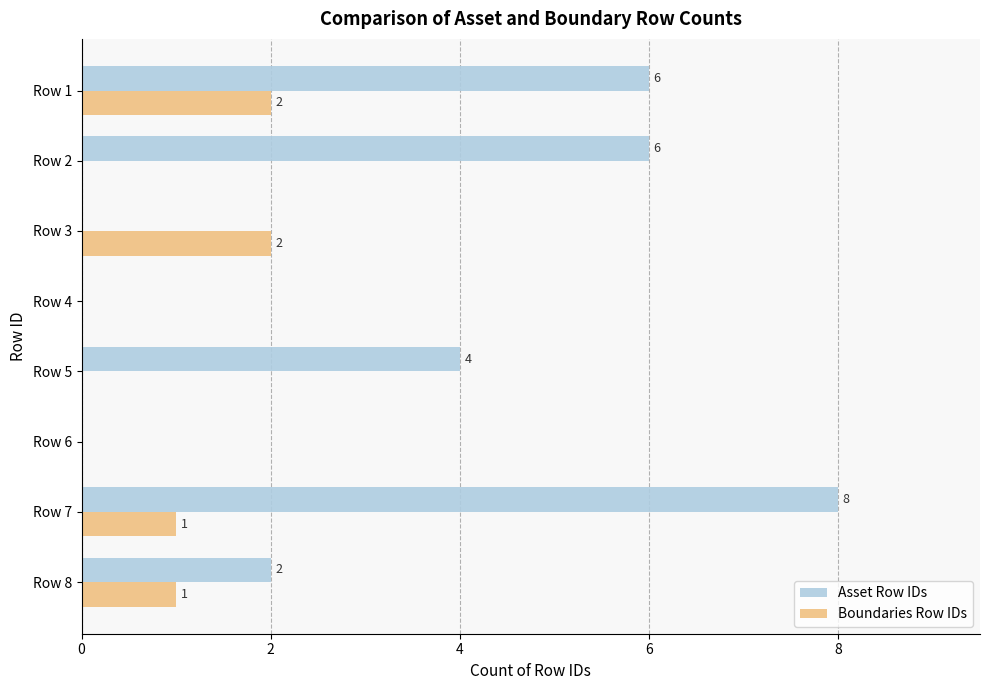

True or false: Boundaries Row IDs has a value of -1 at Row 2.

False